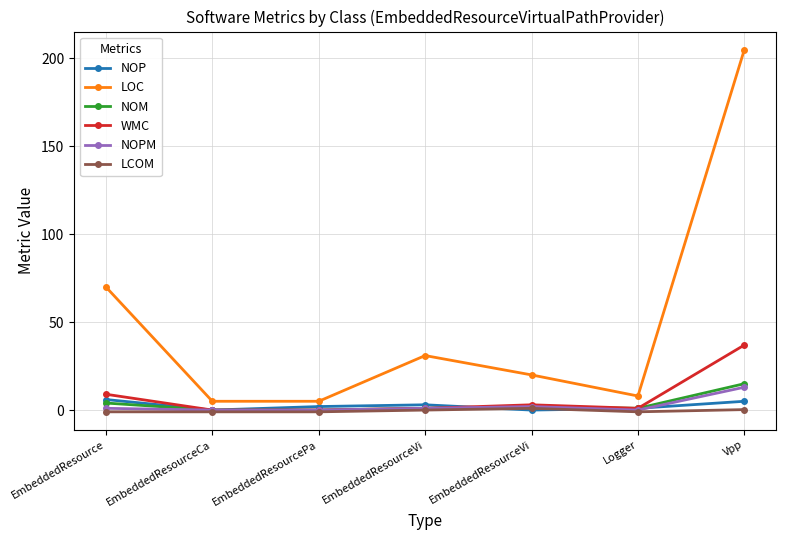

True or false: LCOM and NOM cross at least once.

False